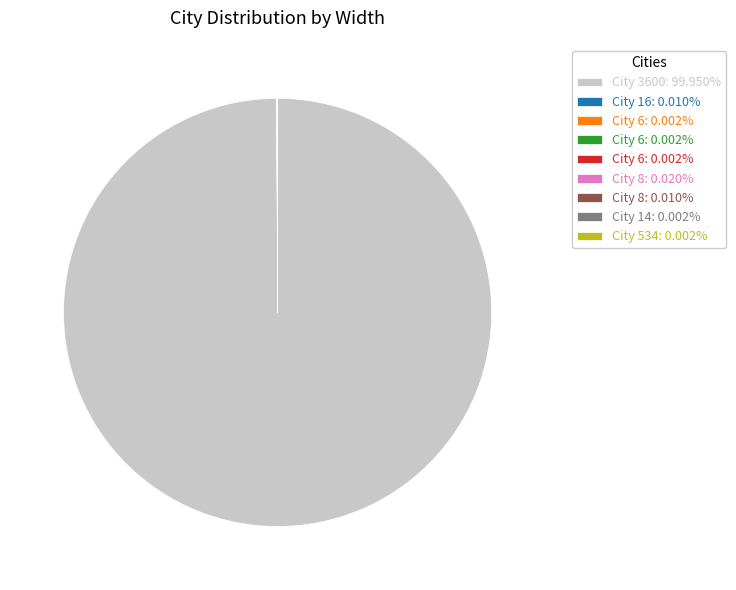

Does any single category account for the majority?

Yes